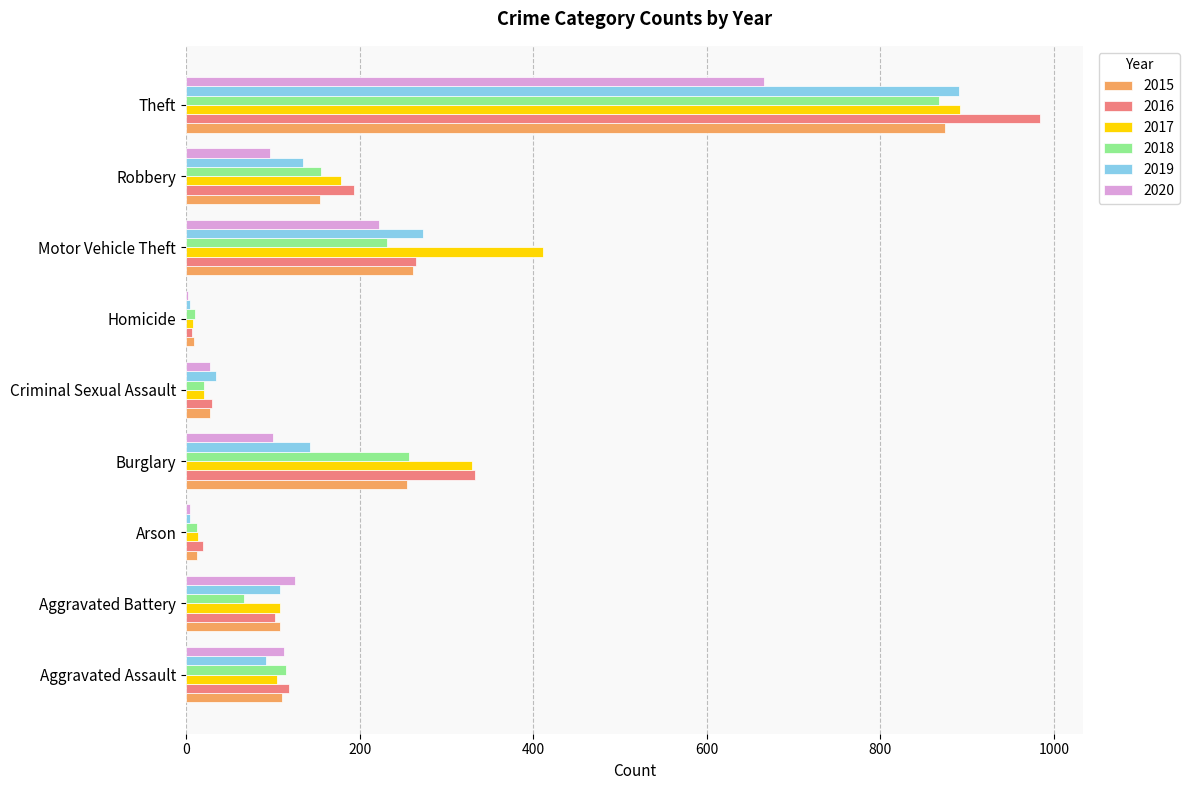

Between Aggravated Assault and Burglary, which series saw the biggest shift?

2017